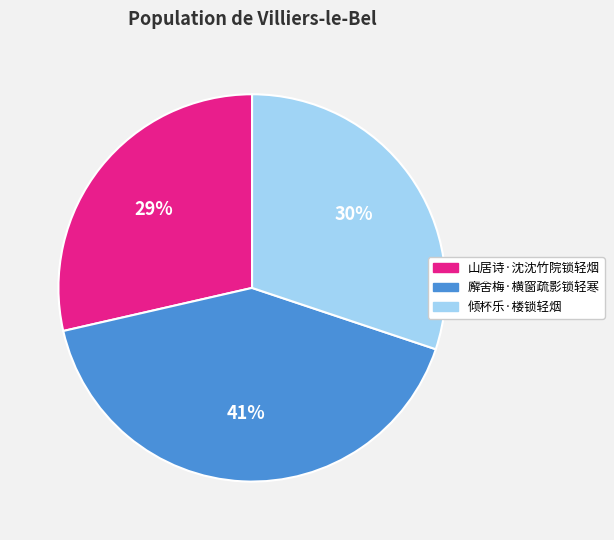

What is the ratio of the value at 山居诗·沈沈竹院锁轻烟 to the value at 廨舍梅·横窗疏影锁轻寒?

0.7